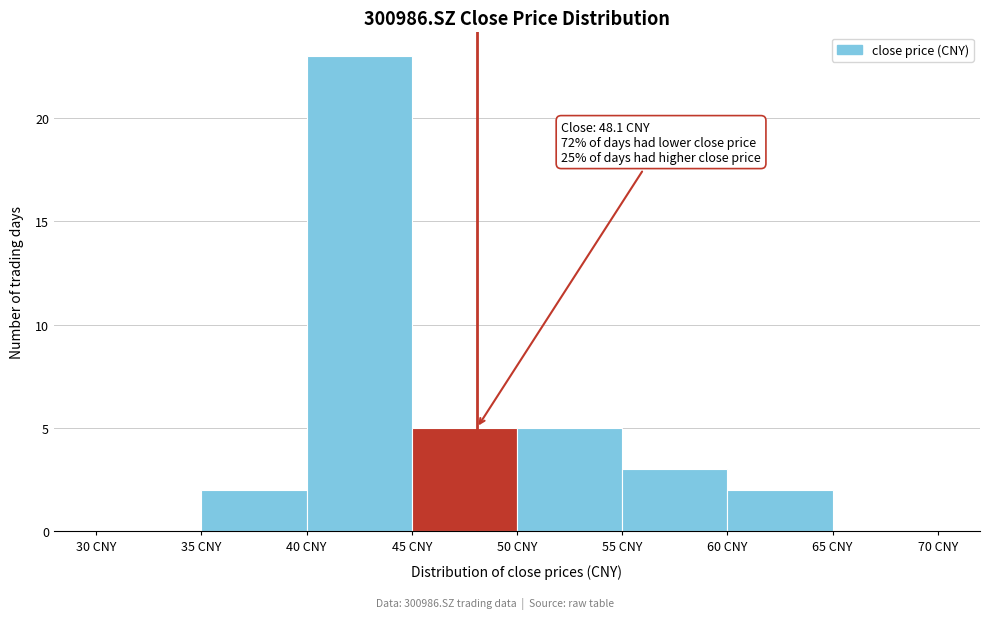

Which range on the x-axis has the tallest bar?

40 to 45